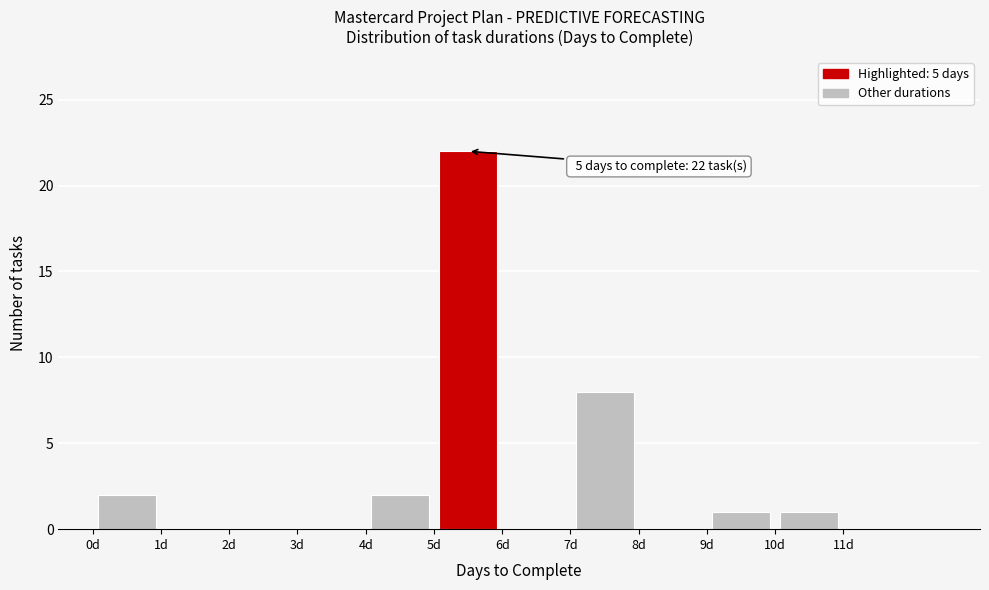

Which range on the x-axis has the tallest bar?

5 to 6